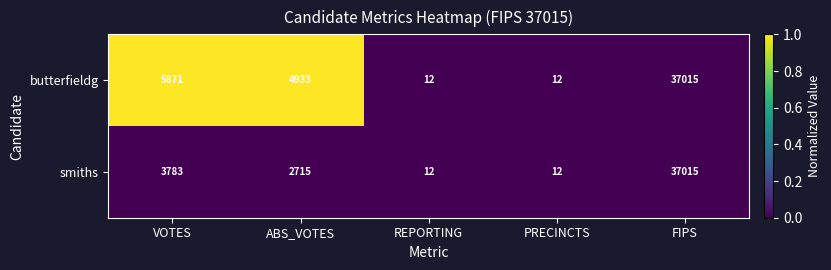

How many data points does each series have?

5